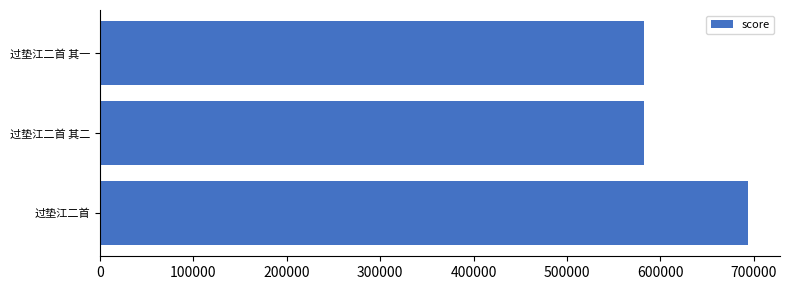

What is the average value?

619132